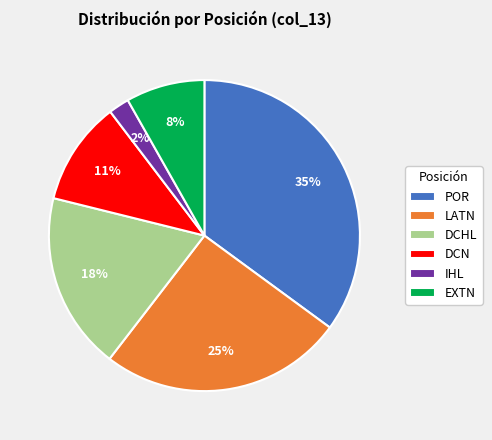

True or false: EXTN accounts for 14% of the total.

False